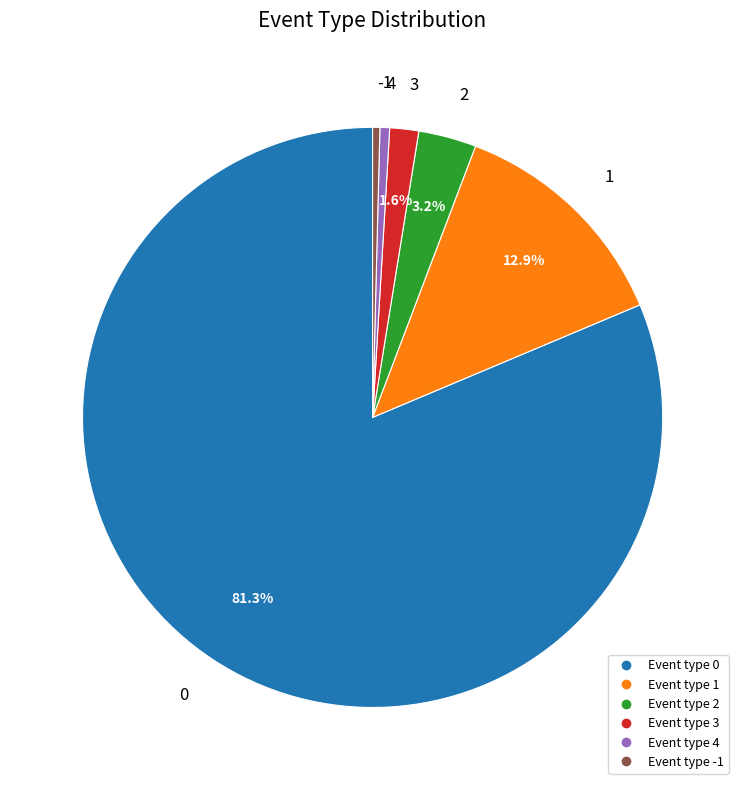

Is there any slice that represents more than half of the pie?

Yes